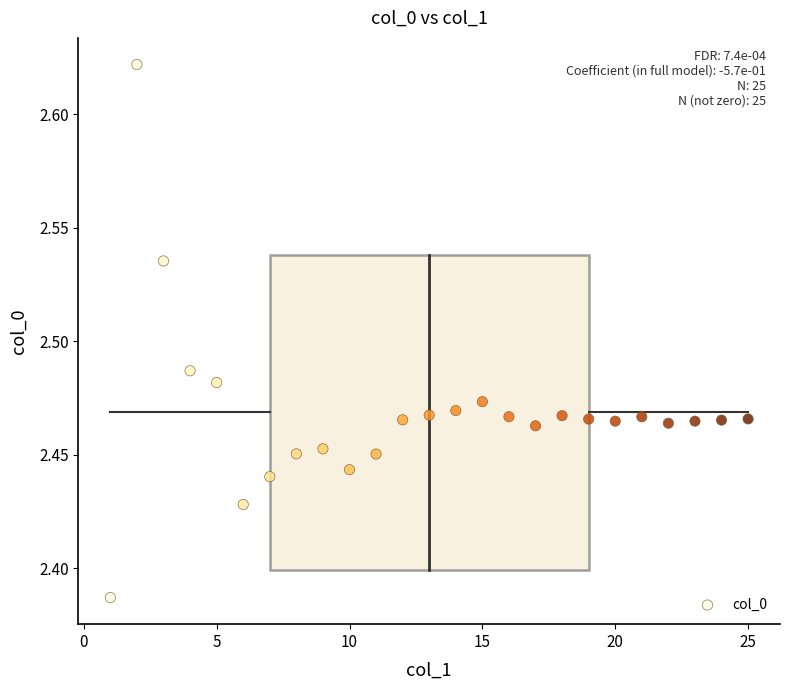

What is the range of X values (max minus min)?

24.0